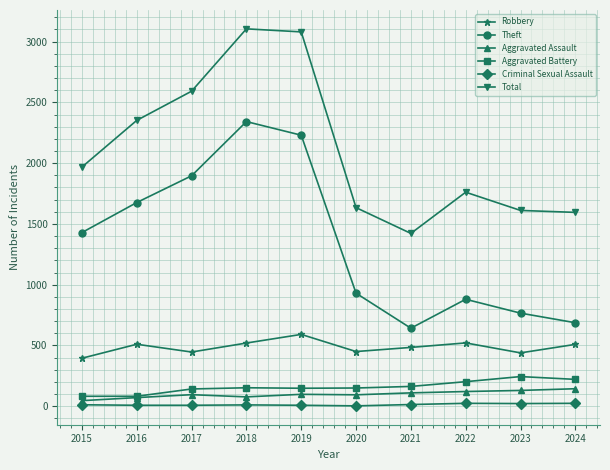

How many values in the Criminal Sexual Assault series are below 12?

5